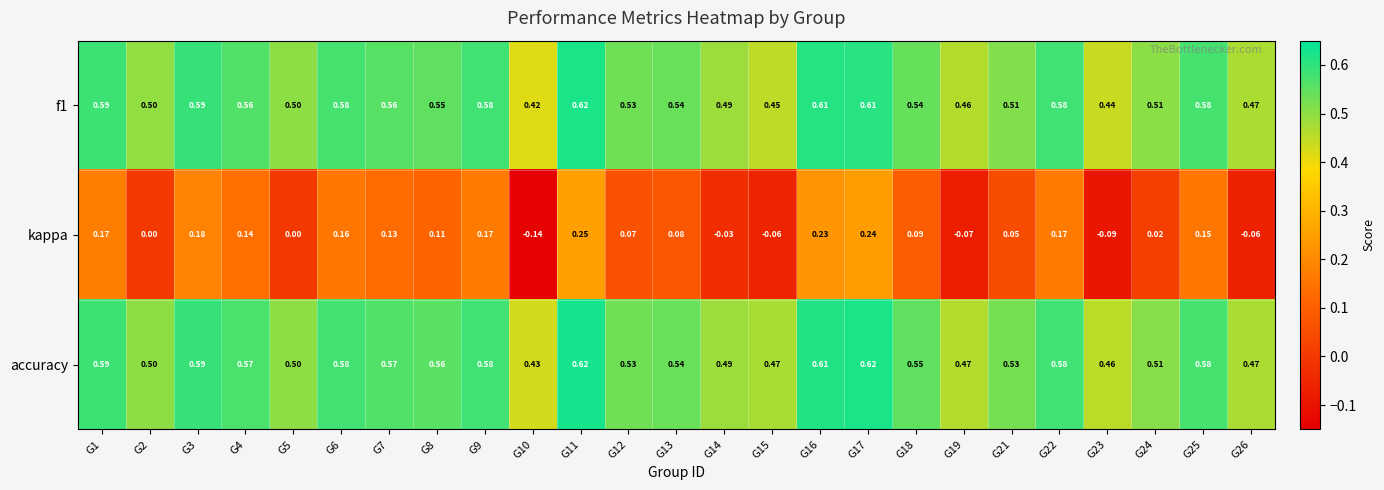

Which series has the largest range (max minus min)?

kappa